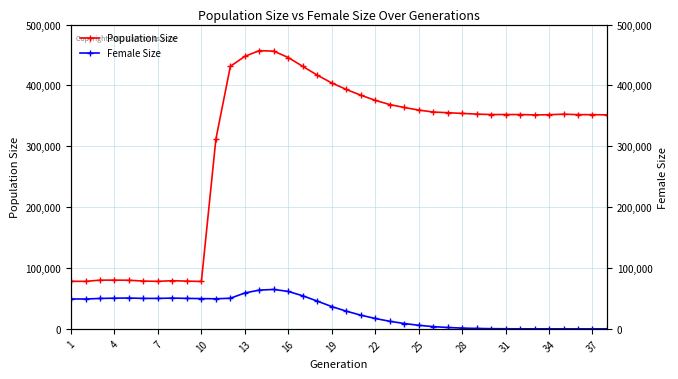

At how many categories does at least one series exceed 354086?

16